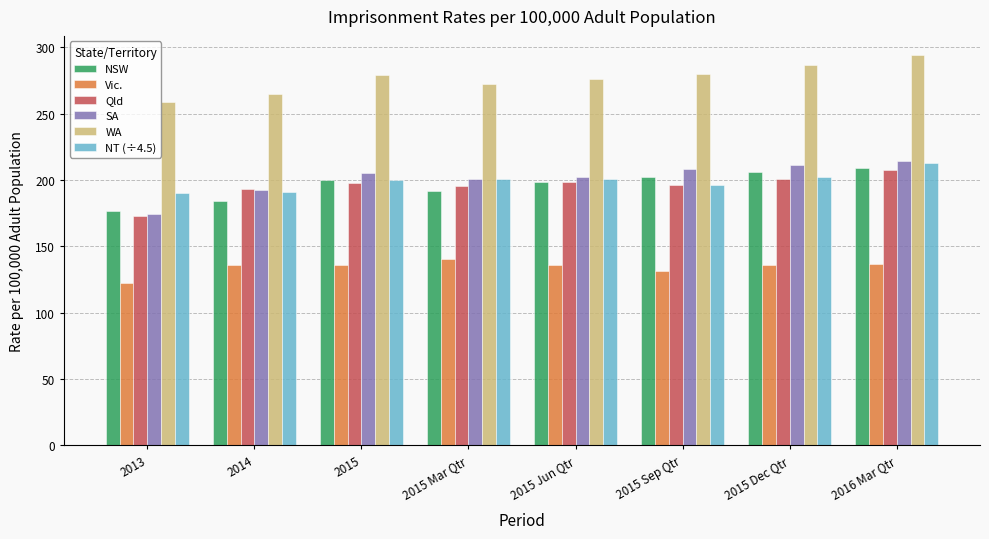

What is the sum of the Qld values at 2015 Sep Qtr and 2013?

368.7